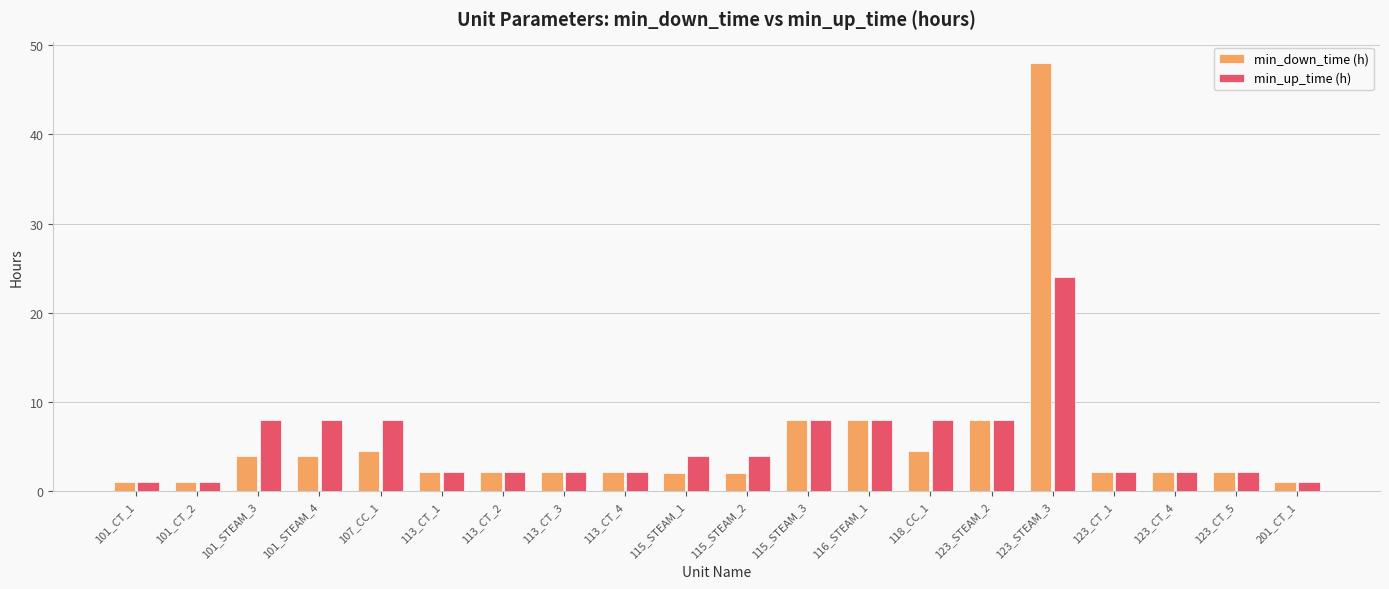

What value does the min_up_time (h) series have at 123_CT_1?

2.2